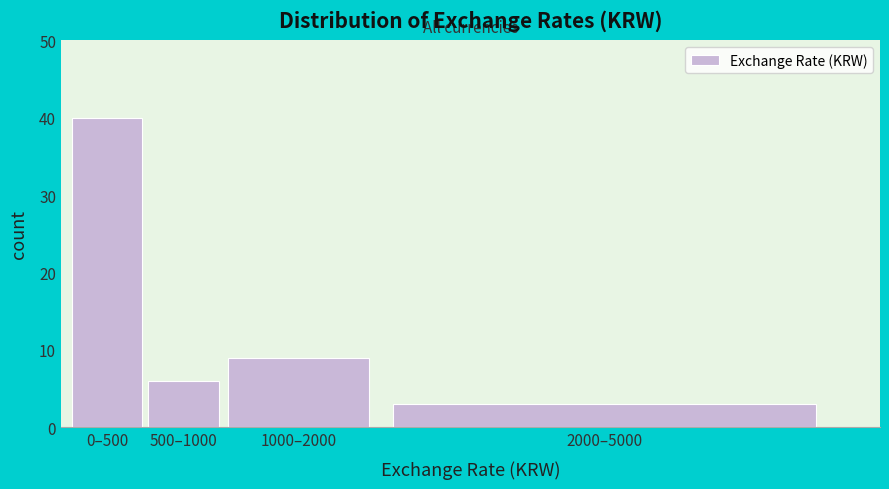

Reading left to right, transcribe all the data shown in this chart.

0–500=40	500–1000=6	1000–2000=9	2000–5000=3